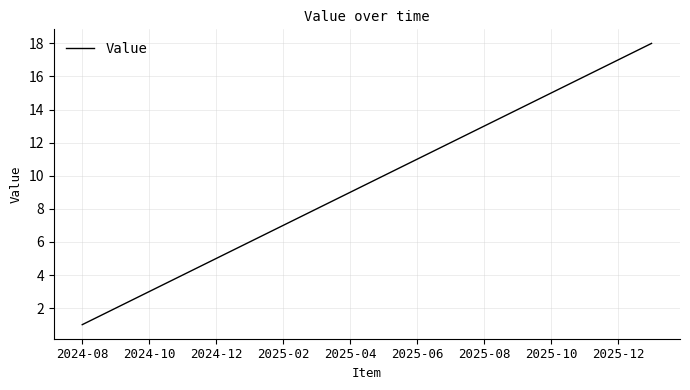

What is the difference between the maximum and minimum values?

17